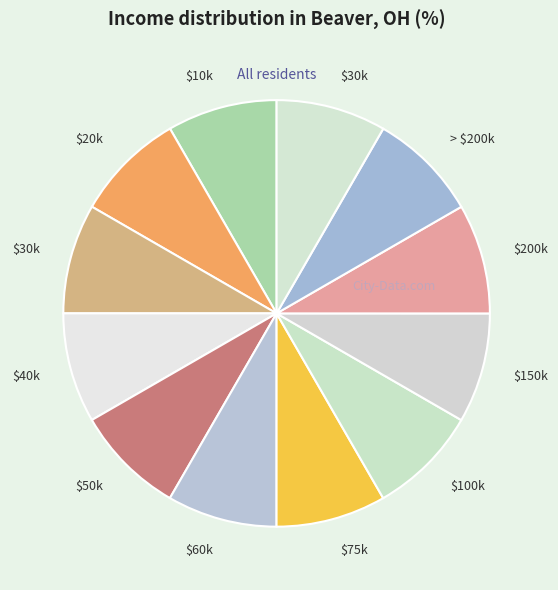

To the nearest percent, what is the average slice percentage?

8%